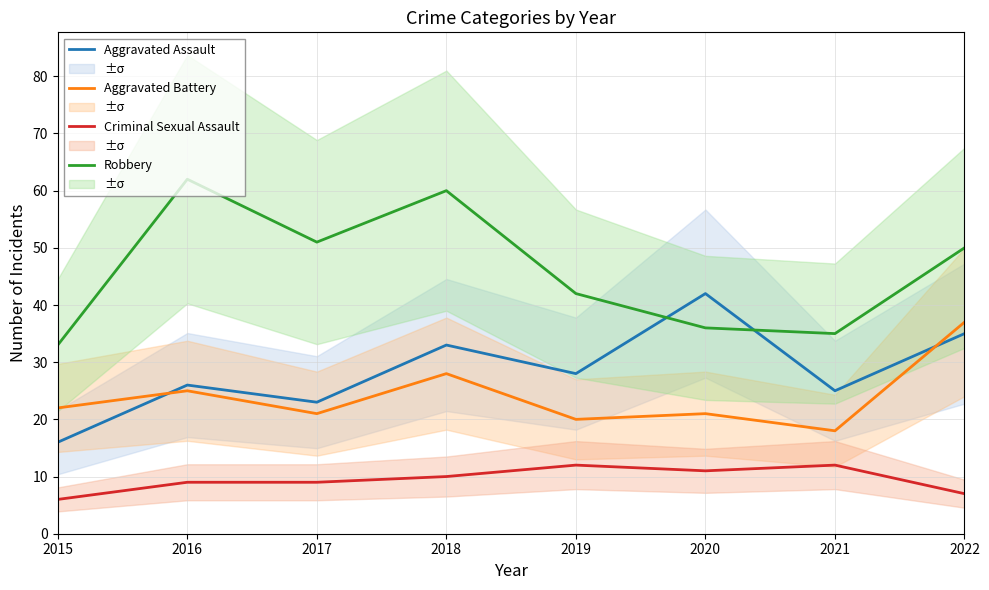

How many values in the Aggravated Assault series exceed 28?

3